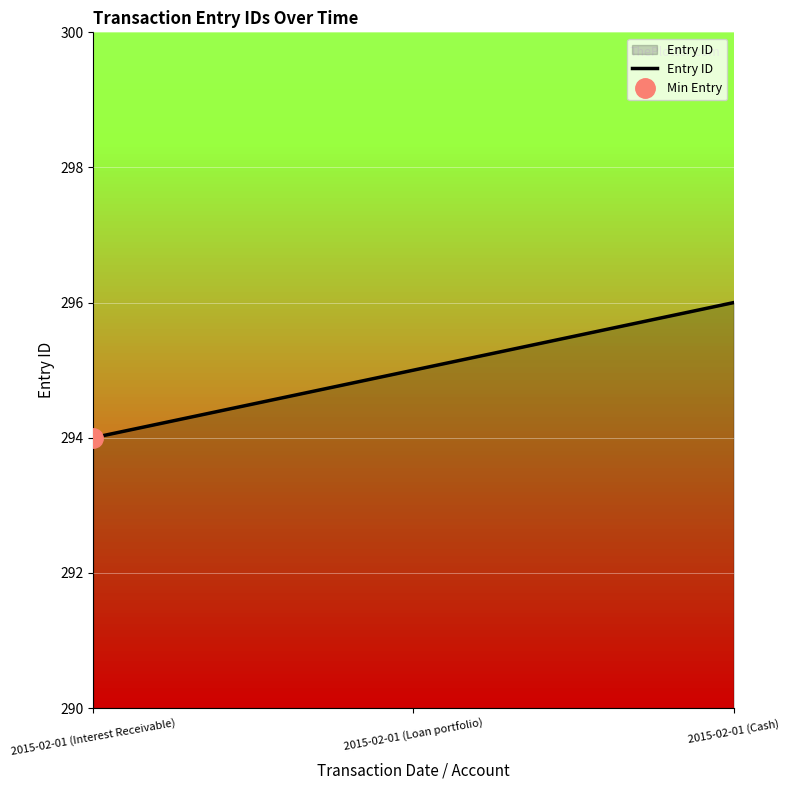

Count the values in the range 294 to 296.

3